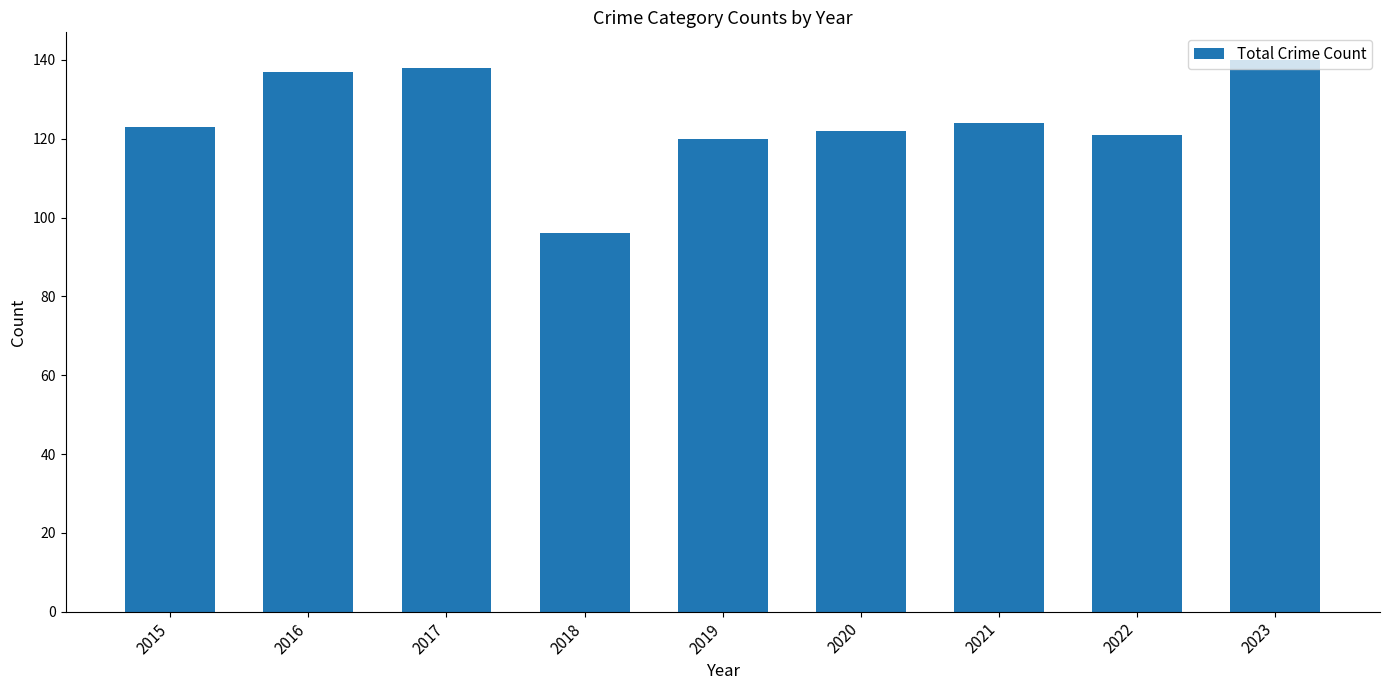

The value at 2016 is 182. True or false?

False